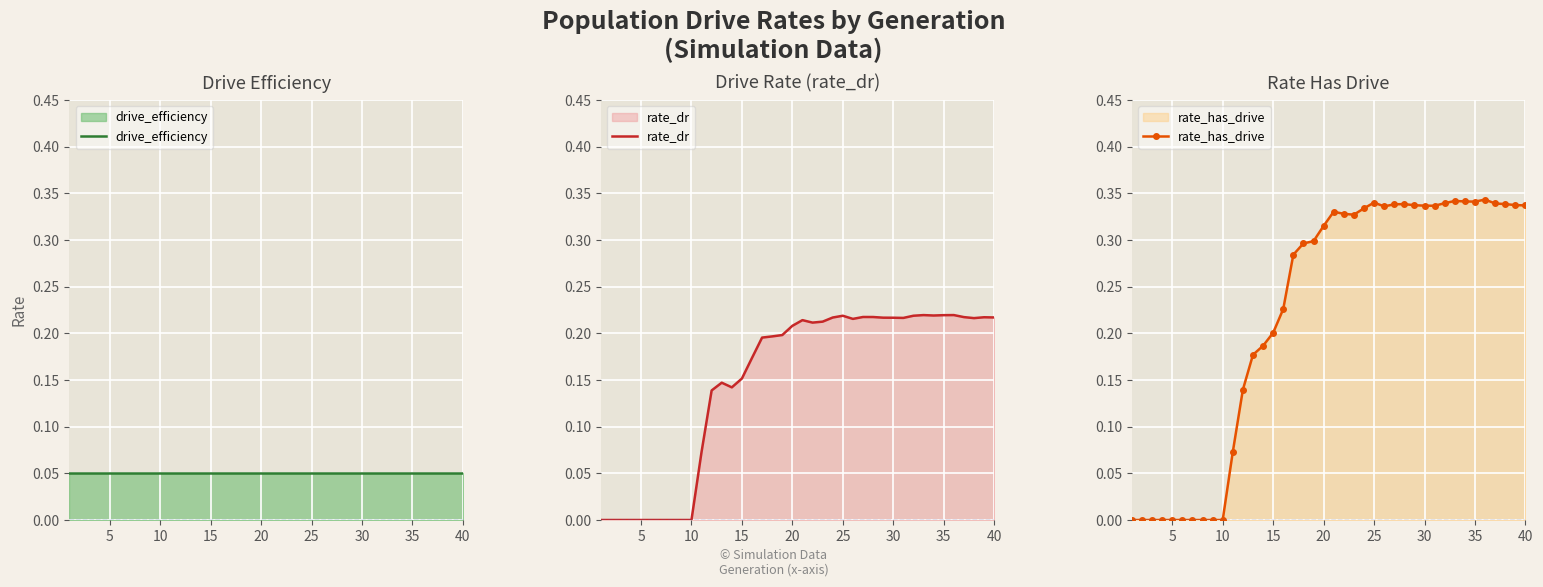

True or false: rate_dr and rate_has_drive cross at least once.

False